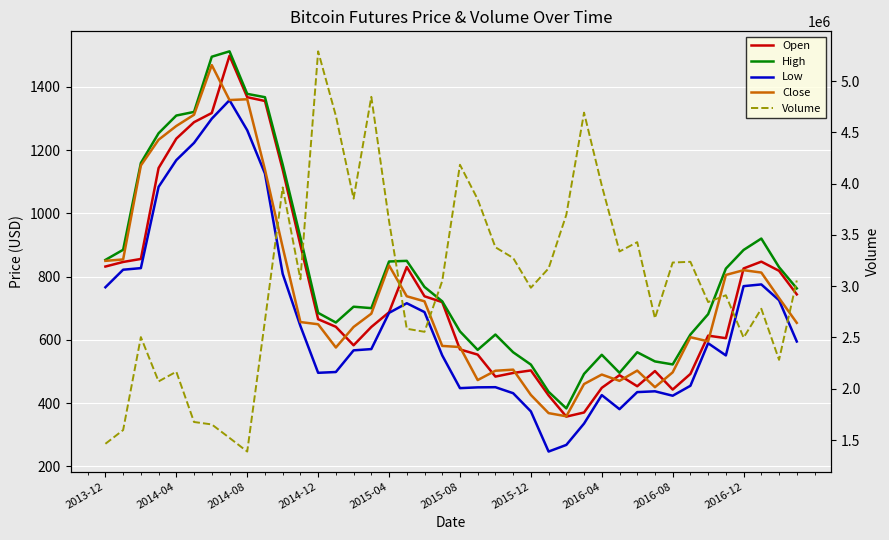

Reading right to left, extract all data points from this chart.

Open: 743.5	818.0	847.0	825.5	605.0	613.0	492.0	442.5	501.0	453.0	488.0	448.0	370.0	357.0	424.0	503.0	495.0	483.5	553.0	569.5	719.0	737.5	830.0	687.0	640.5	582.5	641.0	665.0	899.5	1138.0	1355.0	1367.0	1498.0	1317.0	1288.0	1236.0	1143.0	855.5	846.0	831.5
High: 762.5	829.5	920.0	884.0	825.0	681.0	616.5	522.0	531.5	560.5	495.5	552.5	492.0	383.0	435.5	521.5	560.5	616.5	568.0	626.5	721.5	767.0	849.5	847.5	700.0	704.5	654.5	685.0	923.5	1154.0	1367.0	1377.5	1512.0	1495.0	1320.5	1309.0	1253.0	1159.0	884.5	852.5
Low: 594.5	725.0	775.0	769.5	550.5	589.0	454.5	423.0	437.0	434.5	380.5	425.0	335.0	267.5	246.5	373.5	431.0	450.0	449.5	447.0	550.5	687.5	715.5	685.0	570.5	566.5	498.0	495.5	643.5	808.5	1125.5	1262.5	1357.5	1299.0	1222.5	1168.0	1083.5	826.5	821.5	766.0
Close: 653.5	732.0	812.5	820.0	805.0	595.0	608.0	497.0	450.0	502.5	470.0	490.0	460.0	358.0	368.0	425.5	505.5	502.0	472.5	577.0	580.5	721.5	737.5	835.0	682.5	640.5	575.5	649.0	656.0	892.5	1138.0	1360.5	1358.0	1468.5	1311.5	1276.0	1232.5	1151.0	854.0	849.5
Volume: 3055426.0	2281526.0	2779398.0	2498080.0	2911266.0	2844880.0	3237426.0	3230472.0	2686926.0	3428868.0	3338034.0	3981354.0	4691644.0	3696108.0	3173398.0	2984470.0	3275164.0	3379078.0	3846874.0	4183462.0	3050374.0	2554964.0	2584696.0	3634428.0	4845990.0	3853312.0	4660832.0	5289412.0	3066682.0	3962518.0	2664170.0	1387392.0	1520546.0	1651764.0	1675518.0	2165996.0	2071286.0	2503270.0	1596900.0	1463120.0